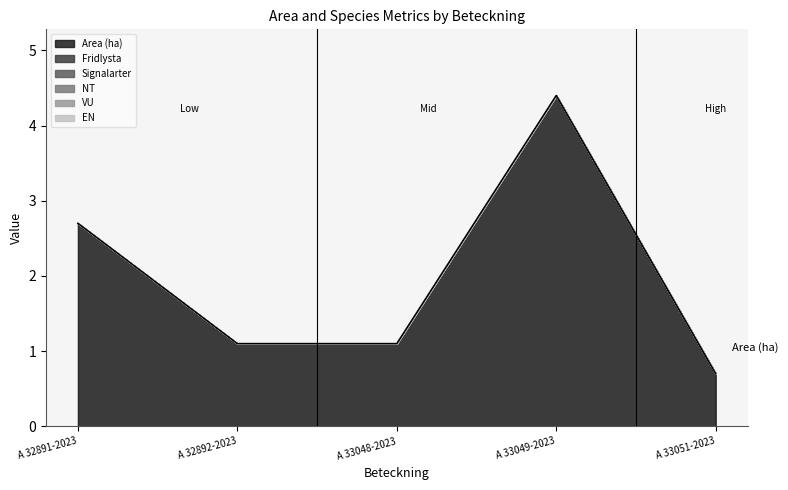

True or false: Signalarter and Fridlysta intersect in this chart.

False